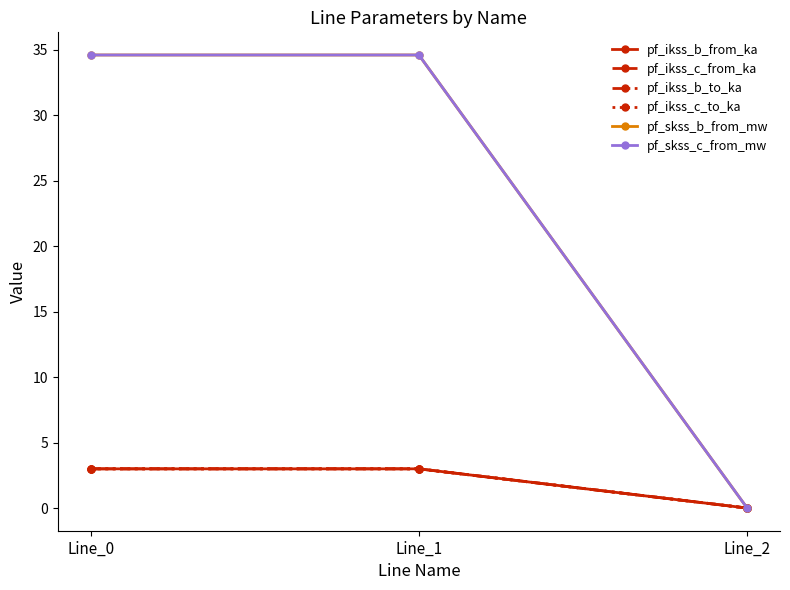

How many values in the pf_ikss_b_from_ka series are below 2?

1